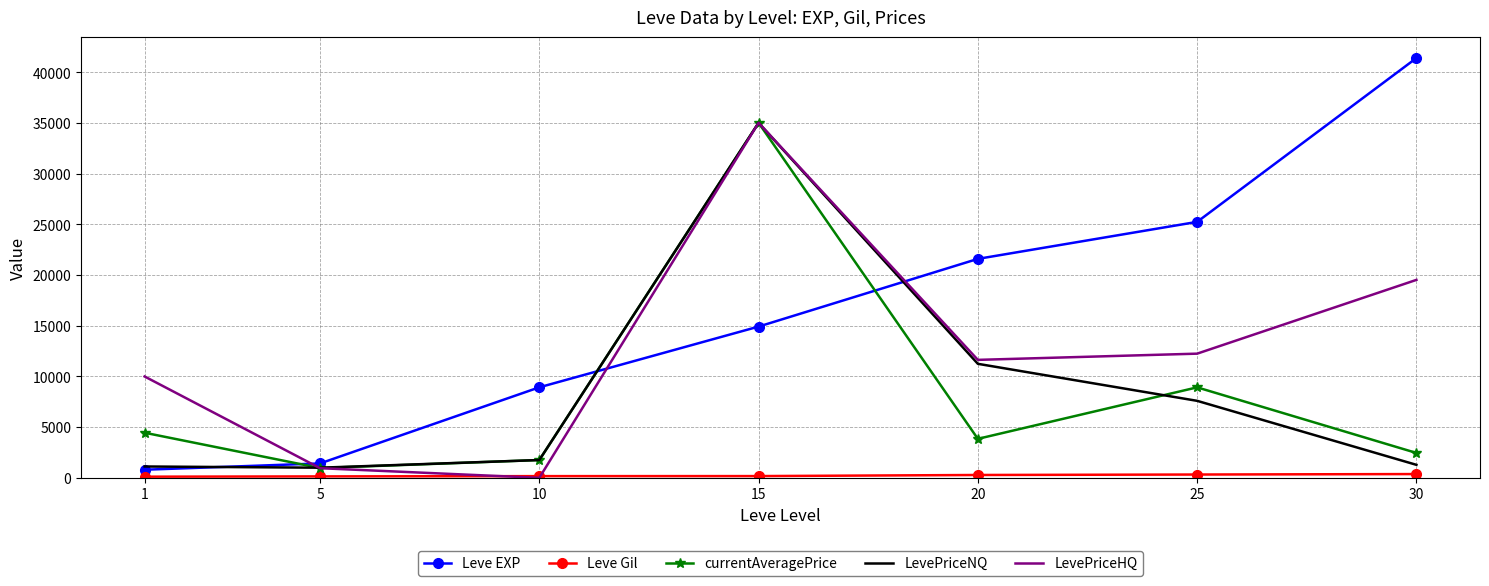

Where is LevePriceNQ nearest to the value 18010?

20